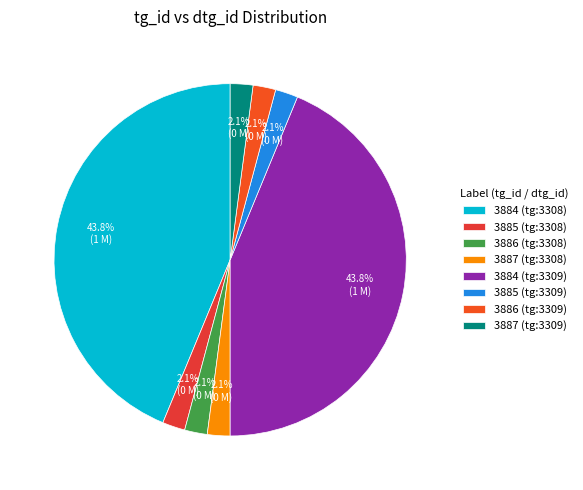

Combined, do 3886 (tg:3309) and 3886 (tg:3308) account for over 50%?

No